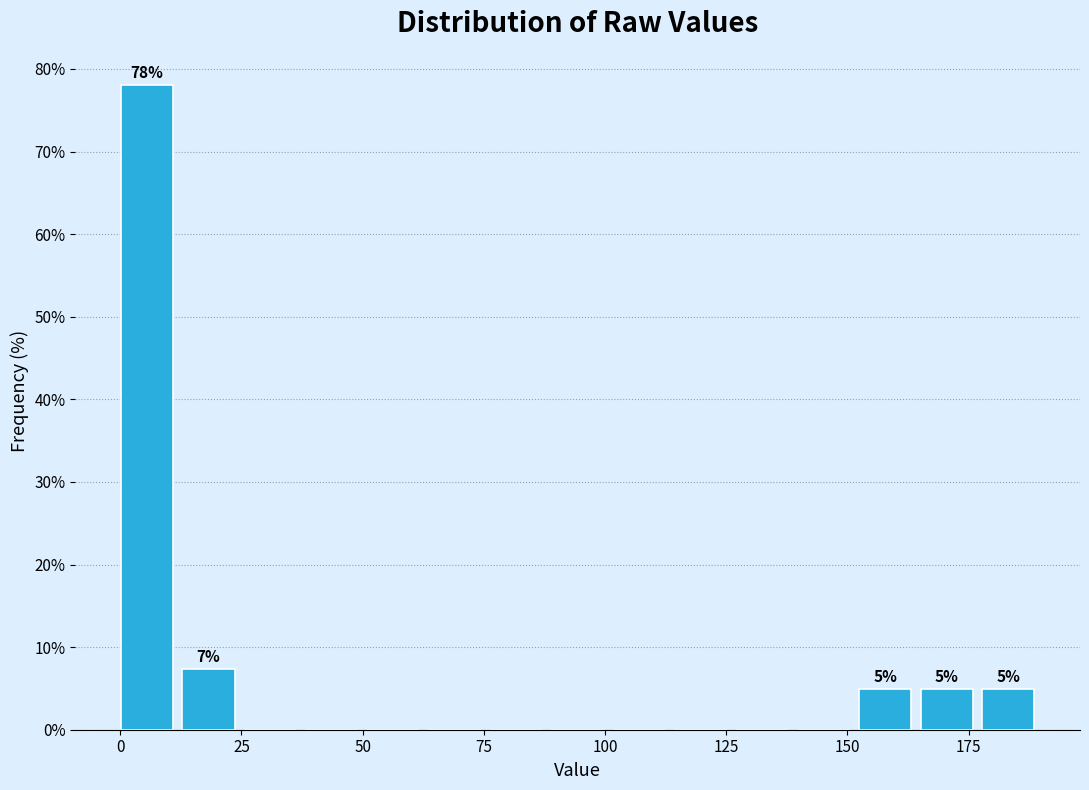

Around what value on the x-axis is the tallest bar? Give the approximate position of its centre, as read against the axis.

5